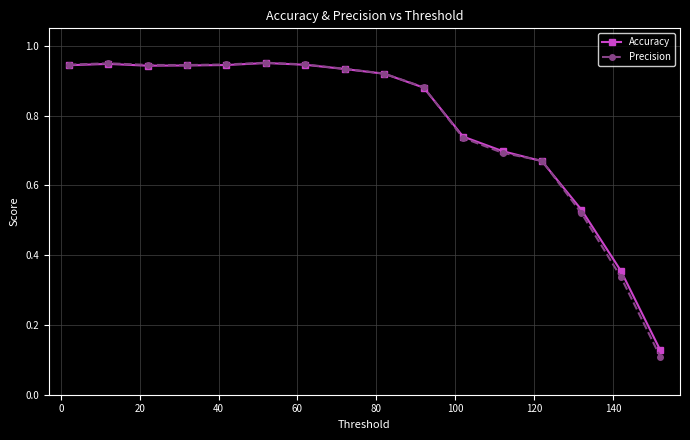

Which series has the largest range (max minus min)?

Precision